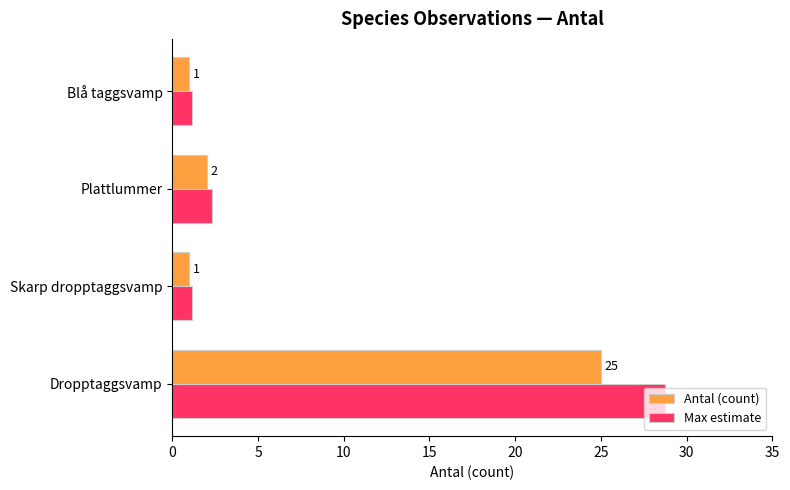

What is the highest value of the Antal (count) series?

25.0